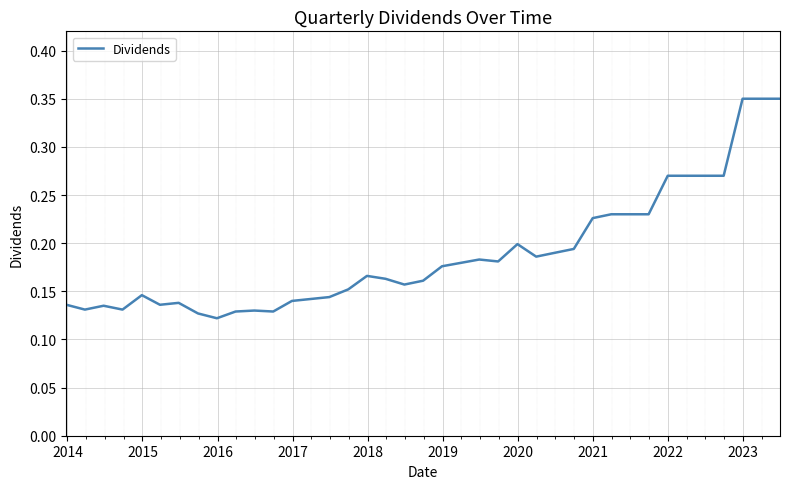

Does the chart display data point markers on the line(s)?

No